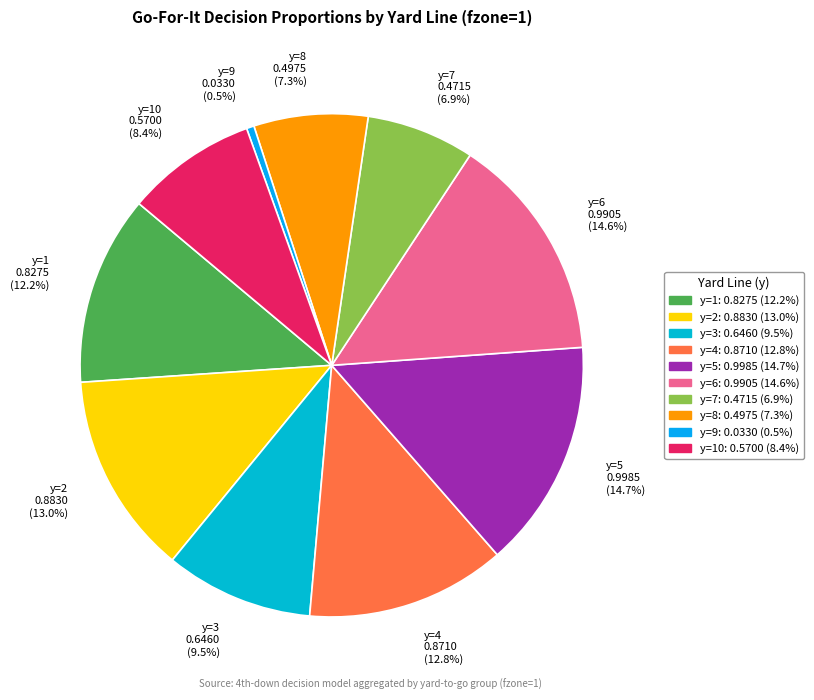

Which category has the smallest portion of the pie?

y=9 0.0330 (0.5%)